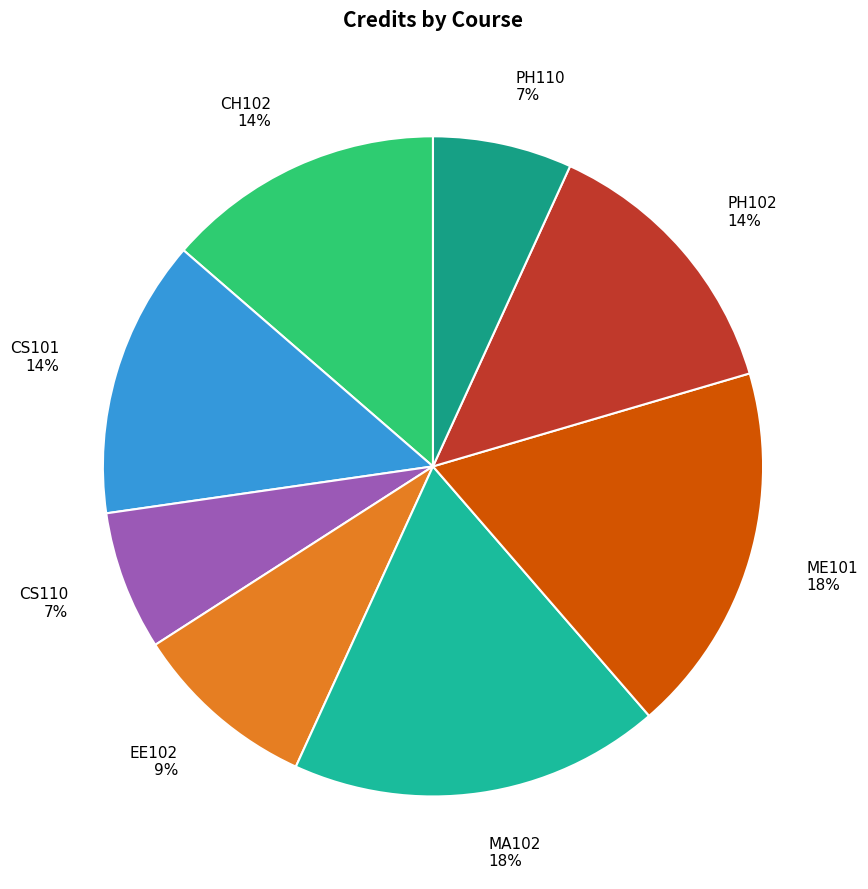

To the nearest percent, what percentage of the pie is CS110?

7%